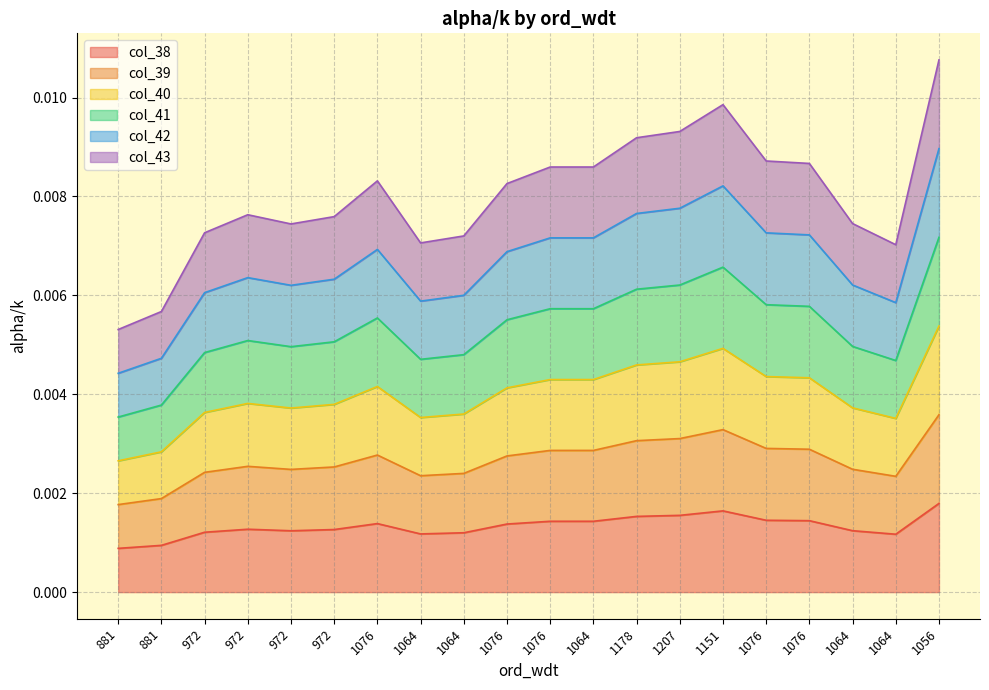

Which series has the largest range (max minus min)?

col_43